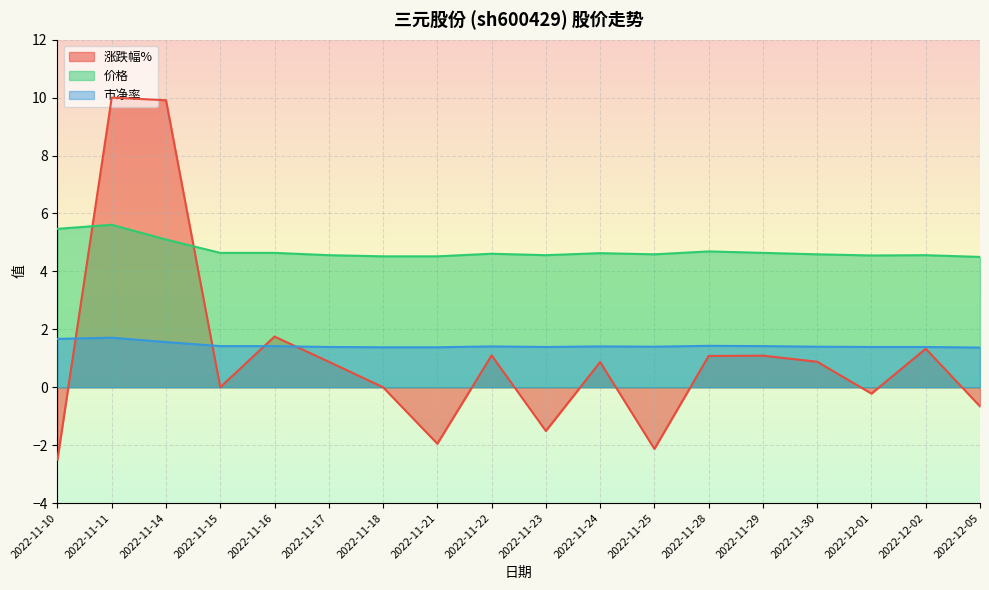

Reading right to left, transcribe all the data shown in this chart.

涨跌幅%: 2022-12-05=-0.7	2022-12-02=1.3	2022-12-01=-0.2	2022-11-30=0.9	2022-11-29=1.1	2022-11-28=1.1	2022-11-25=-2.1	2022-11-24=0.9	2022-11-23=-1.5	2022-11-22=1.1	2022-11-21=-1.9	2022-11-18=0.0	2022-11-17=0.9	2022-11-16=1.8	2022-11-15=0.0	2022-11-14=9.9	2022-11-11=10.0	2022-11-10=-2.5
价格: 2022-12-05=4.5	2022-12-02=4.6	2022-12-01=4.5	2022-11-30=4.6	2022-11-29=4.6	2022-11-28=4.7	2022-11-25=4.6	2022-11-24=4.6	2022-11-23=4.6	2022-11-22=4.6	2022-11-21=4.5	2022-11-18=4.5	2022-11-17=4.6	2022-11-16=4.6	2022-11-15=4.6	2022-11-14=5.1	2022-11-11=5.6	2022-11-10=5.5
市净率: 2022-12-05=1.4	2022-12-02=1.4	2022-12-01=1.4	2022-11-30=1.4	2022-11-29=1.4	2022-11-28=1.4	2022-11-25=1.4	2022-11-24=1.4	2022-11-23=1.4	2022-11-22=1.4	2022-11-21=1.4	2022-11-18=1.4	2022-11-17=1.4	2022-11-16=1.4	2022-11-15=1.4	2022-11-14=1.6	2022-11-11=1.7	2022-11-10=1.7